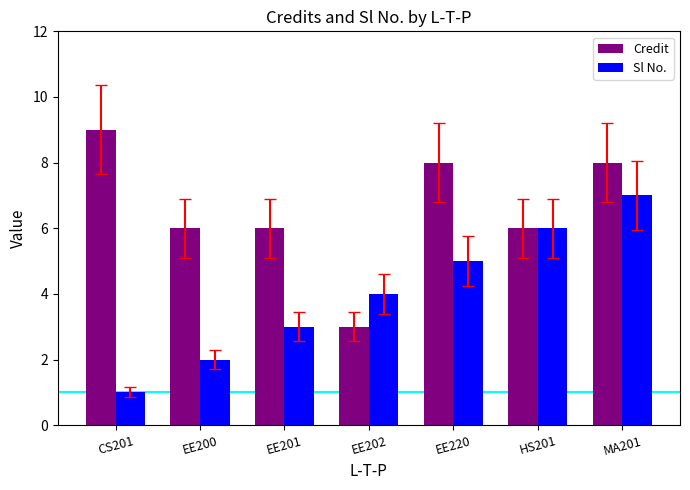

Between EE202 and MA201, which series saw the biggest shift?

Credit